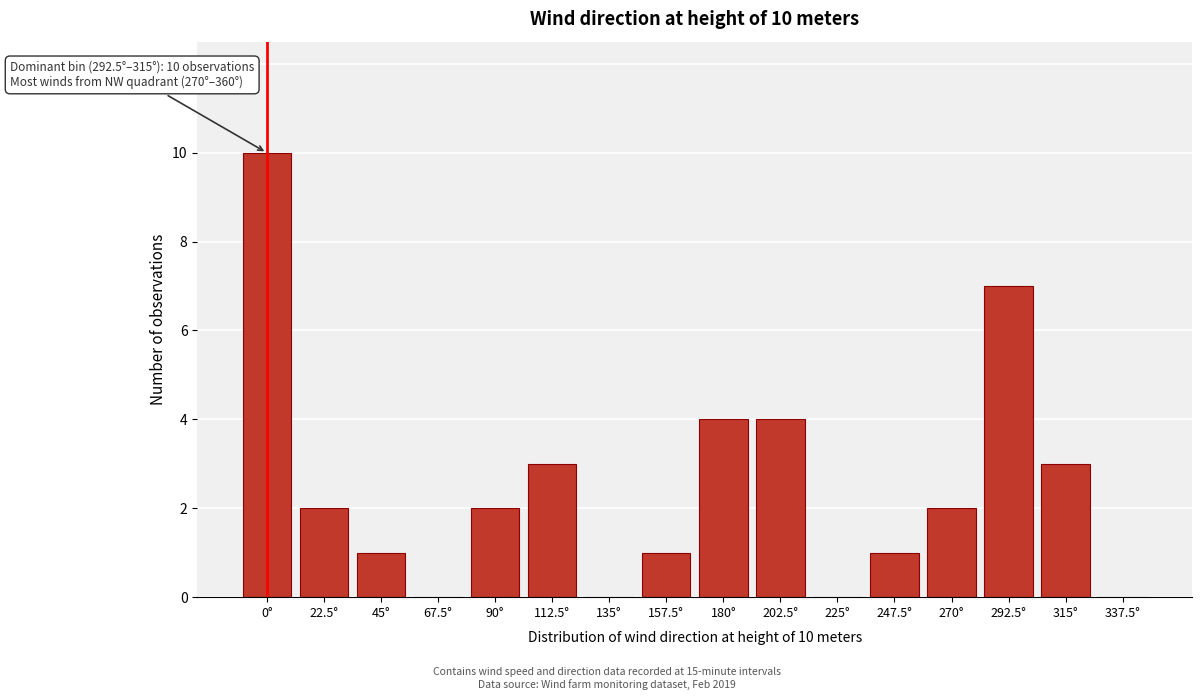

Reading left to right, extract all data points from this chart.

0°=10	22.5°=2	45°=1	67.5°=0	90°=2	112.5°=3	135°=0	157.5°=1	180°=4	202.5°=4	225°=0	247.5°=1	270°=2	292.5°=7	315°=3	337.5°=0